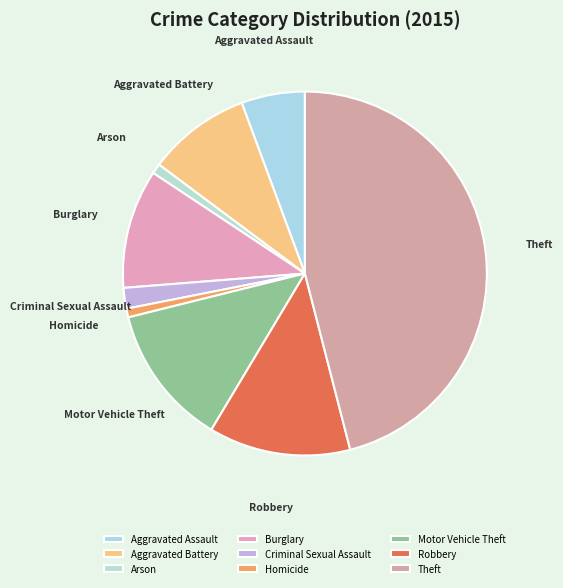

Count the number of slices in the pie.

9